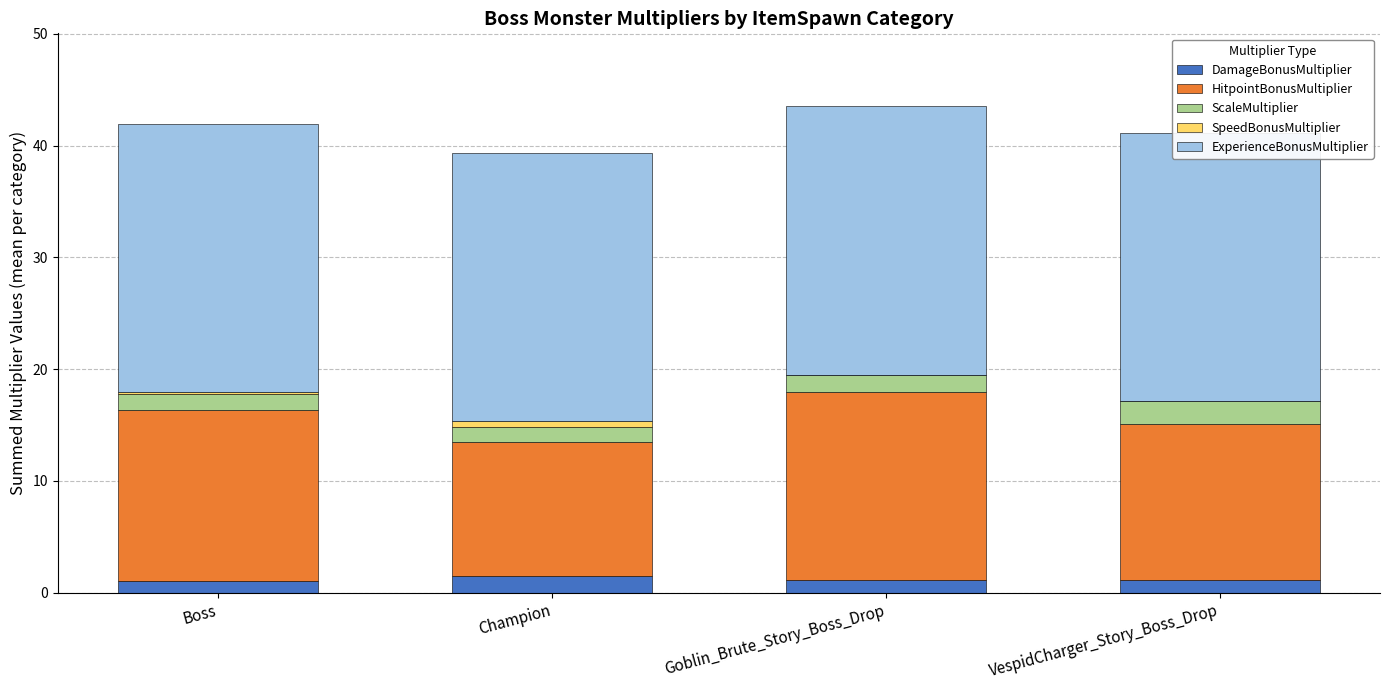

Read the DamageBonusMultiplier value at Boss.

1.1